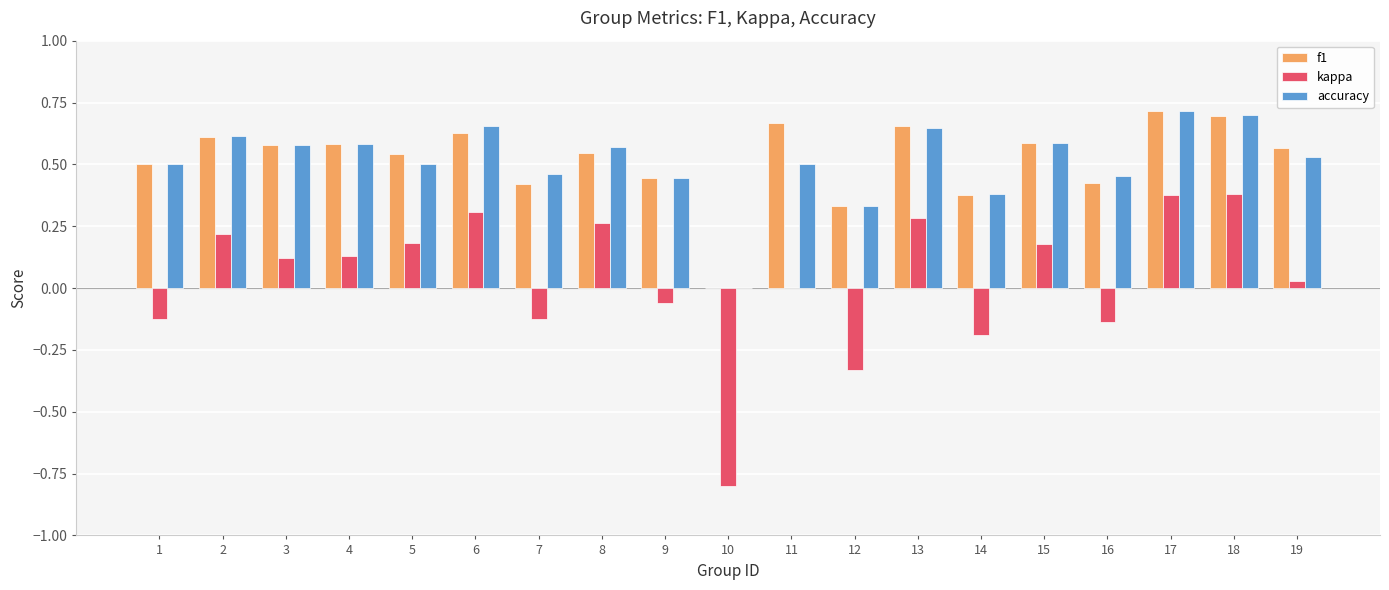

Count the number of categories in the chart.

19